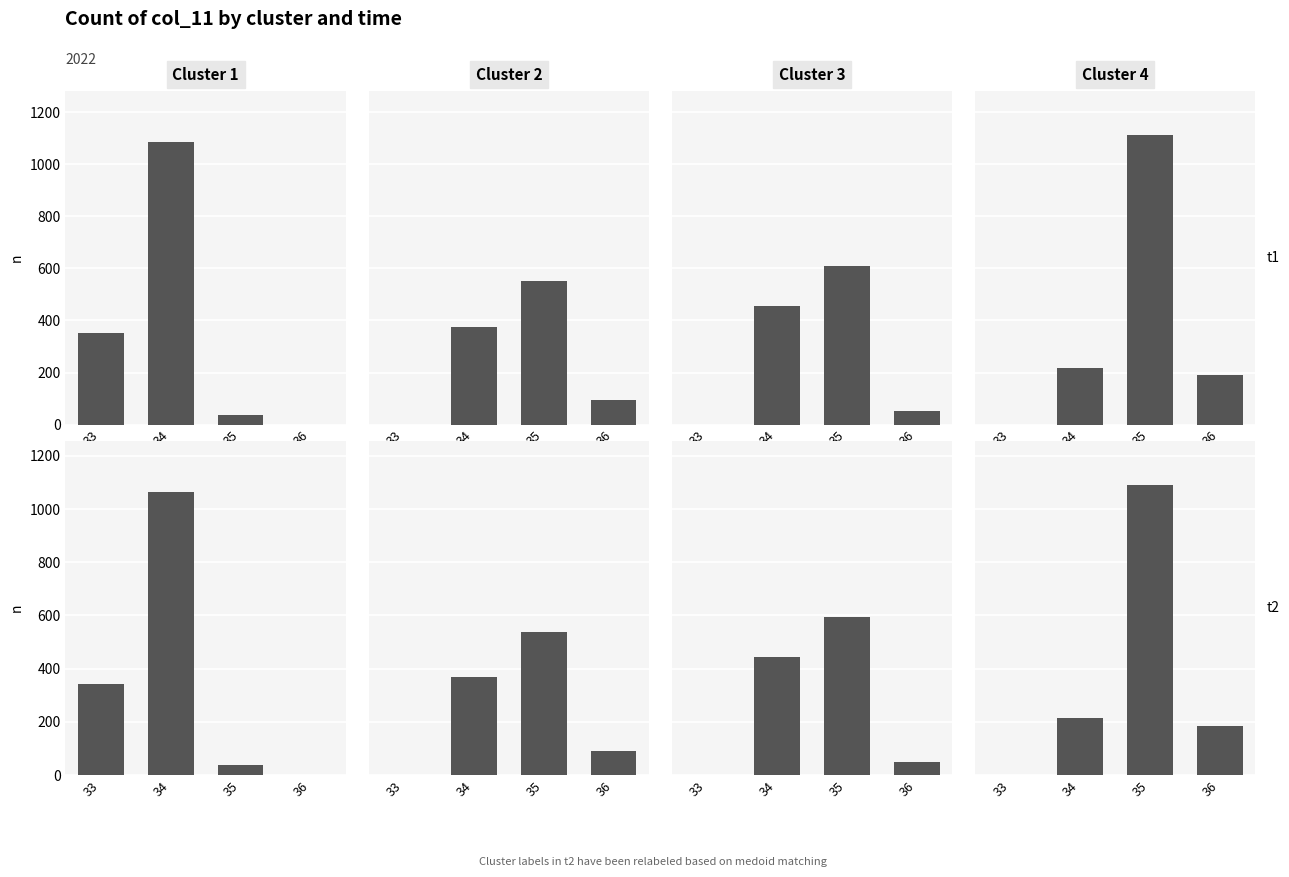

At which label does Cluster 4 first exceed 213?

35